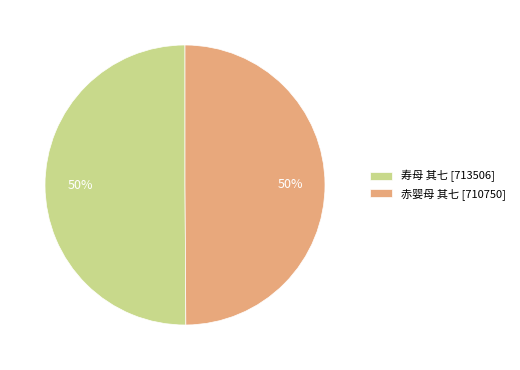

To the nearest percent, what portion does 寿母 其七 represent?

50%